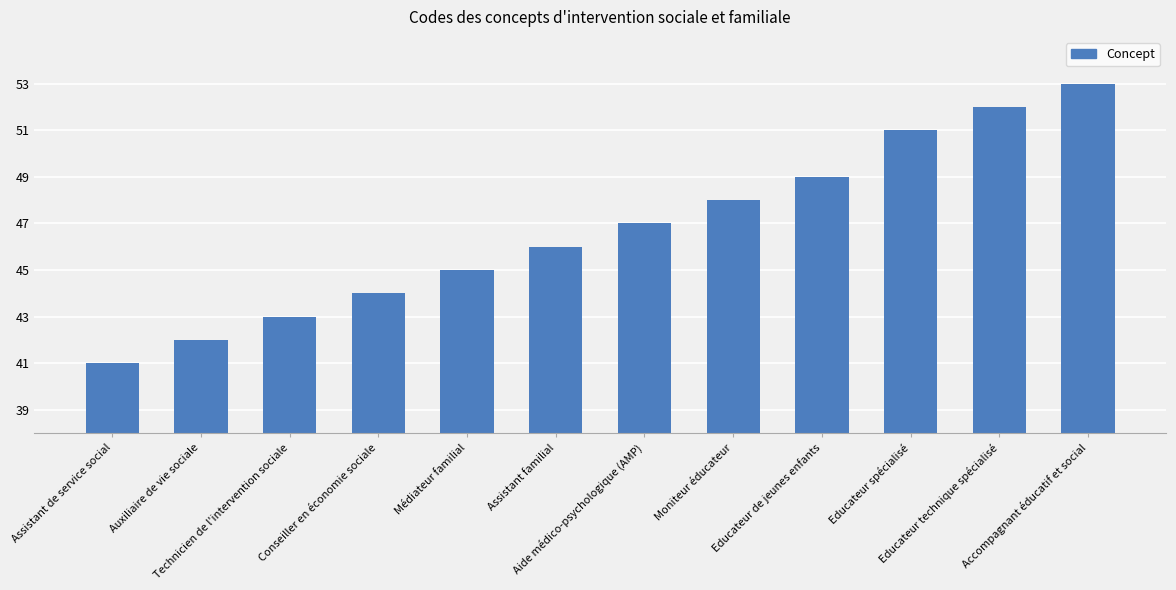

At which category does the chart reach its peak across all series?

Accompagnant éducatif et social